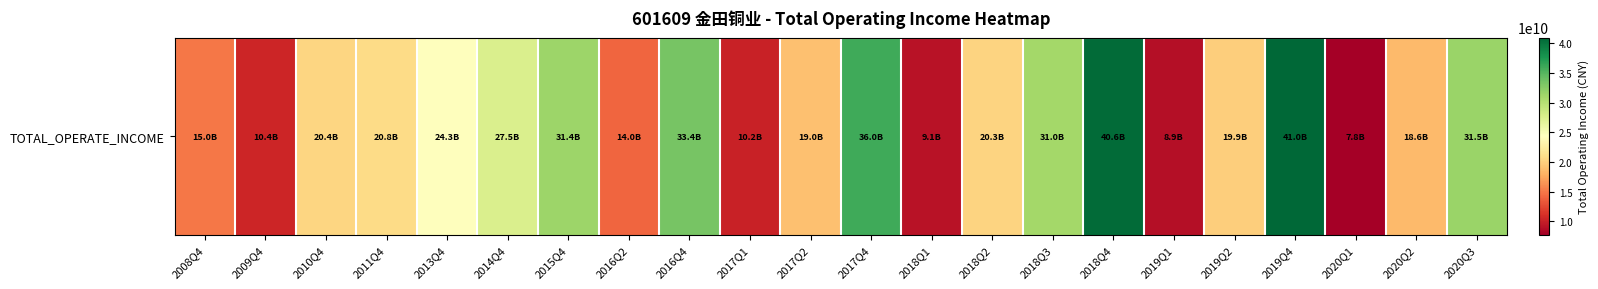

What is the sum of the values at 2011Q4 and 2017Q4?

56771178125.9